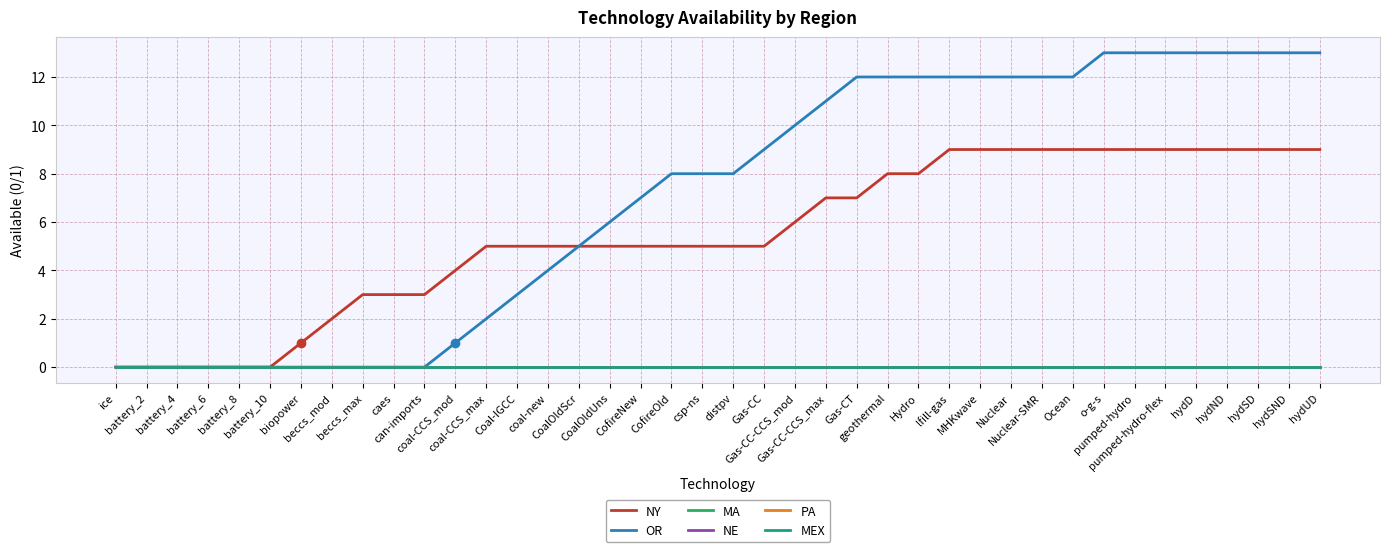

The value of NY at battery_4 is 0. True or false?

True